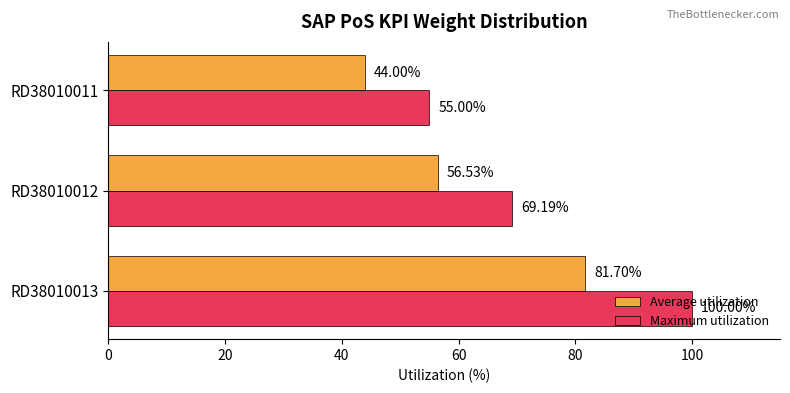

What is the total value across all series at RD38010013?

181.7